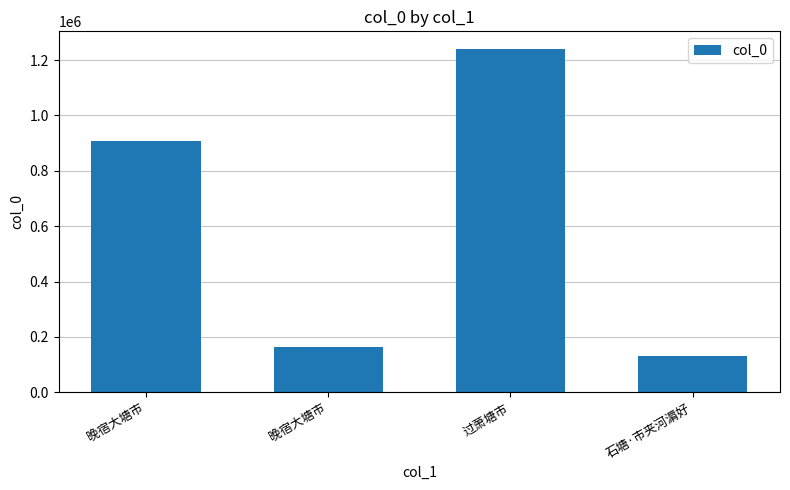

Count the number of categories in the chart.

4